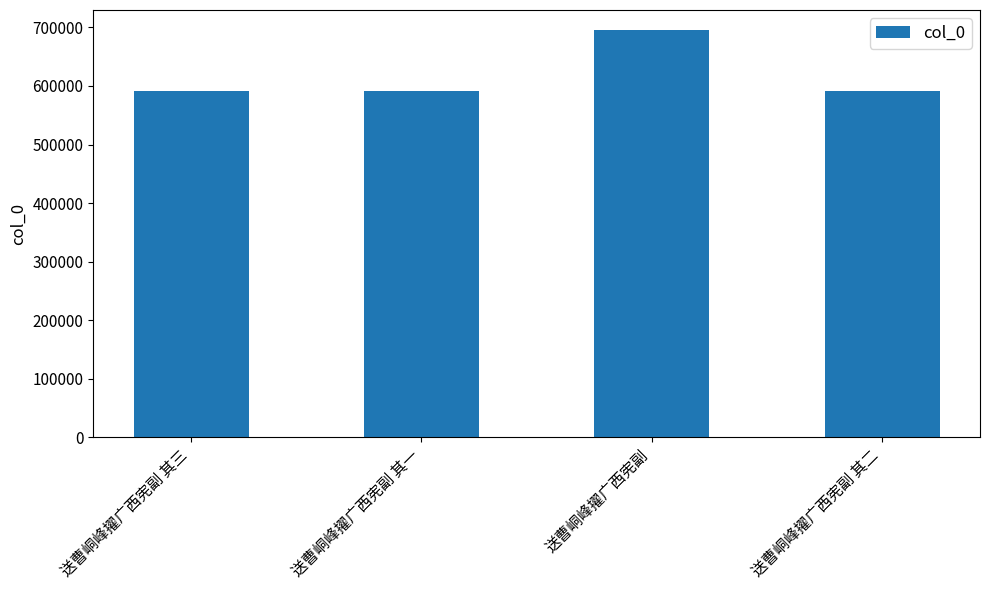

Which has a higher value, 送曹峒峰擢广西宪副 or 送曹峒峰擢广西宪副 其二?

送曹峒峰擢广西宪副